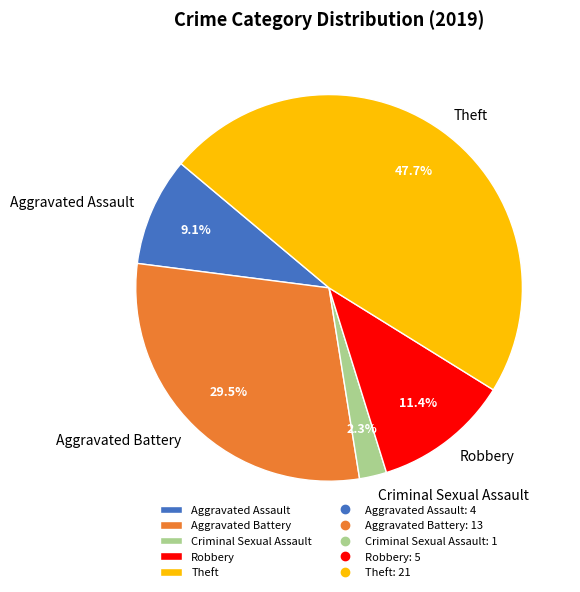

To the nearest percent, what is the difference between the largest and smallest slice percentages?

45%